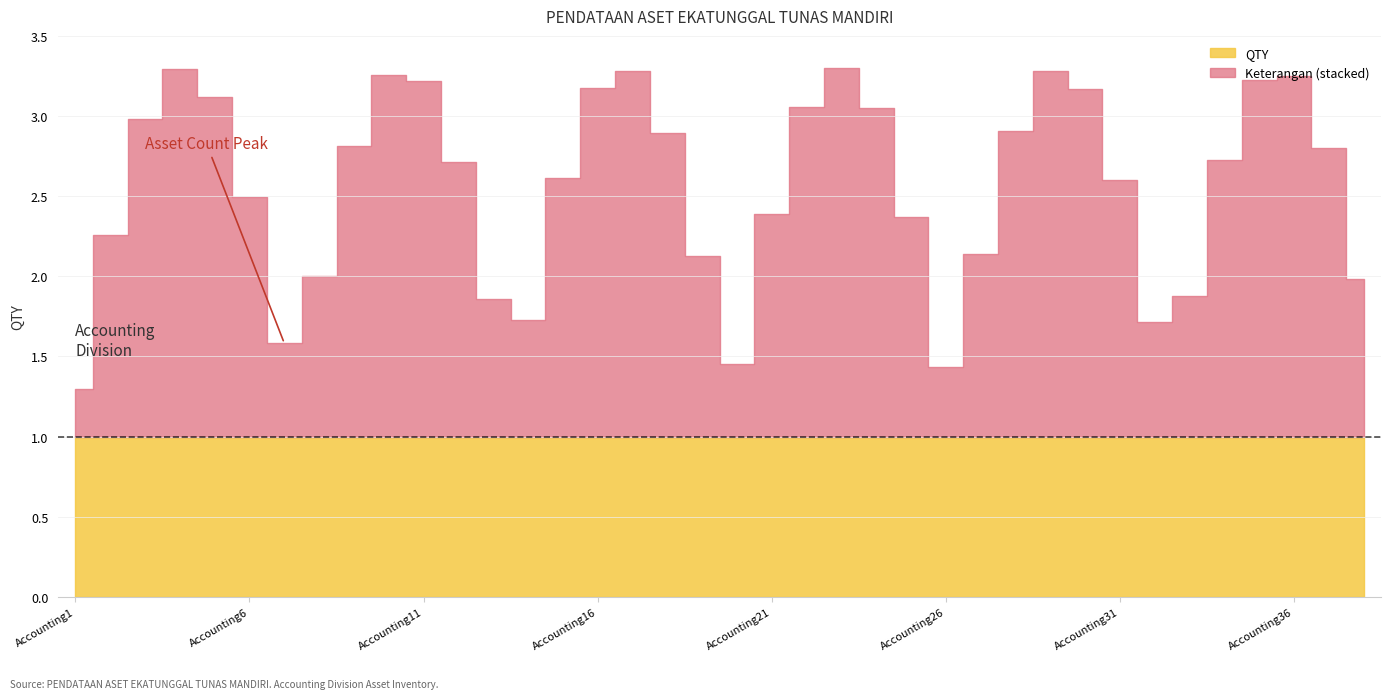

What is the value of the QTY point at the 26th from the left?

1